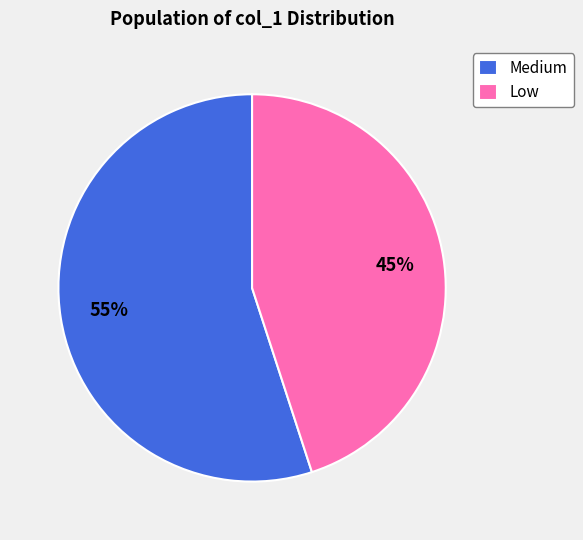

Is it true that Low is 37% of the pie?

False